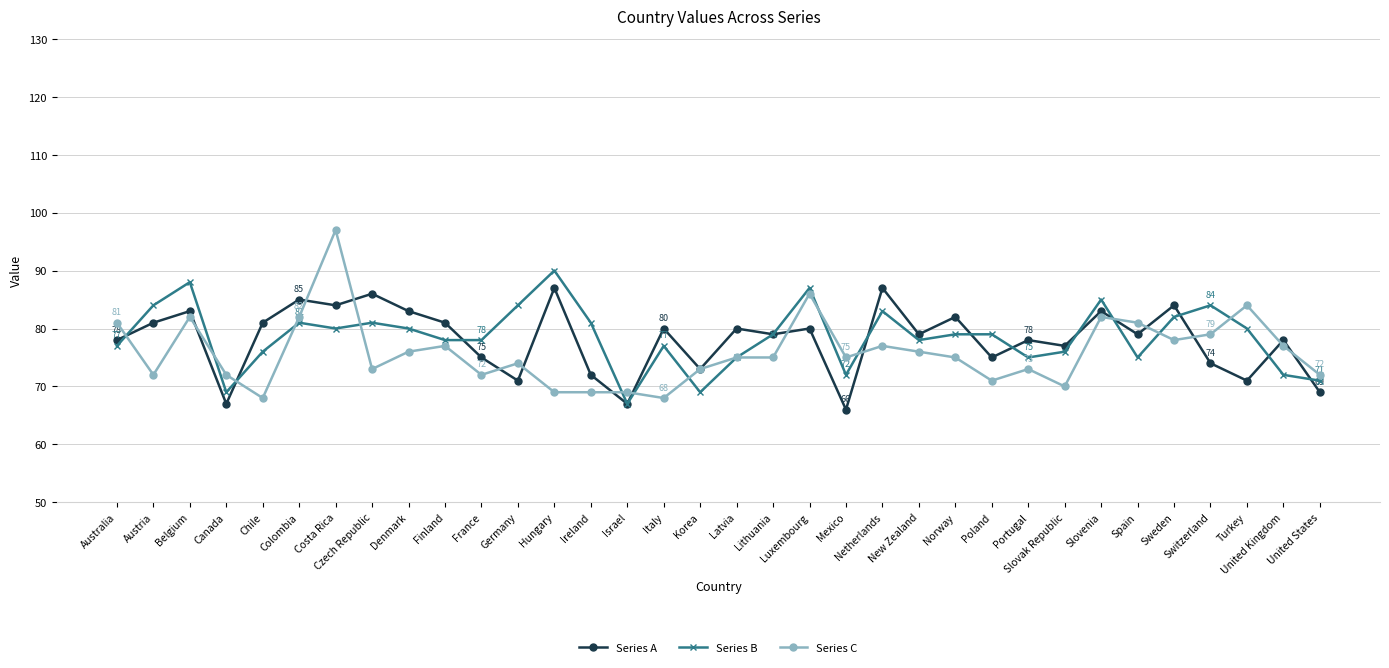

Rank the series by their average value, from lowest to highest.

Series C, Series A, Series B